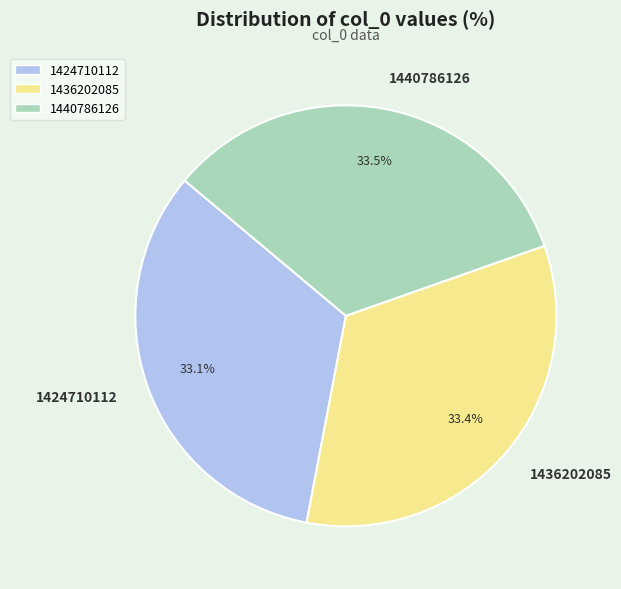

Is there any slice that represents more than half of the pie?

No